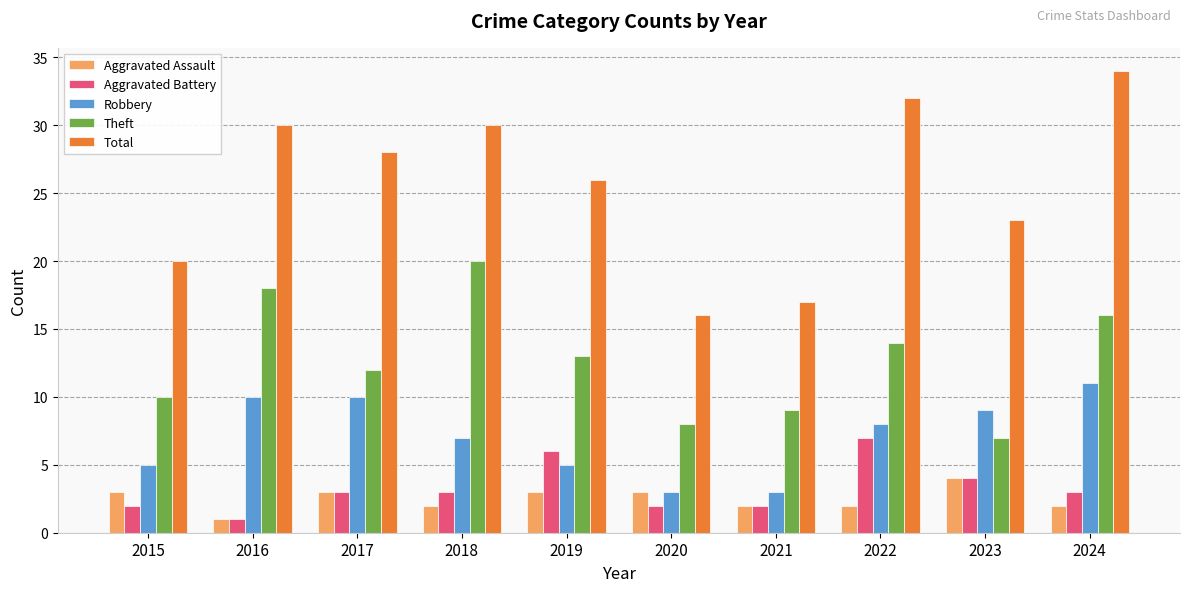

What is the value of the Total bar at the 2nd from the left?

30